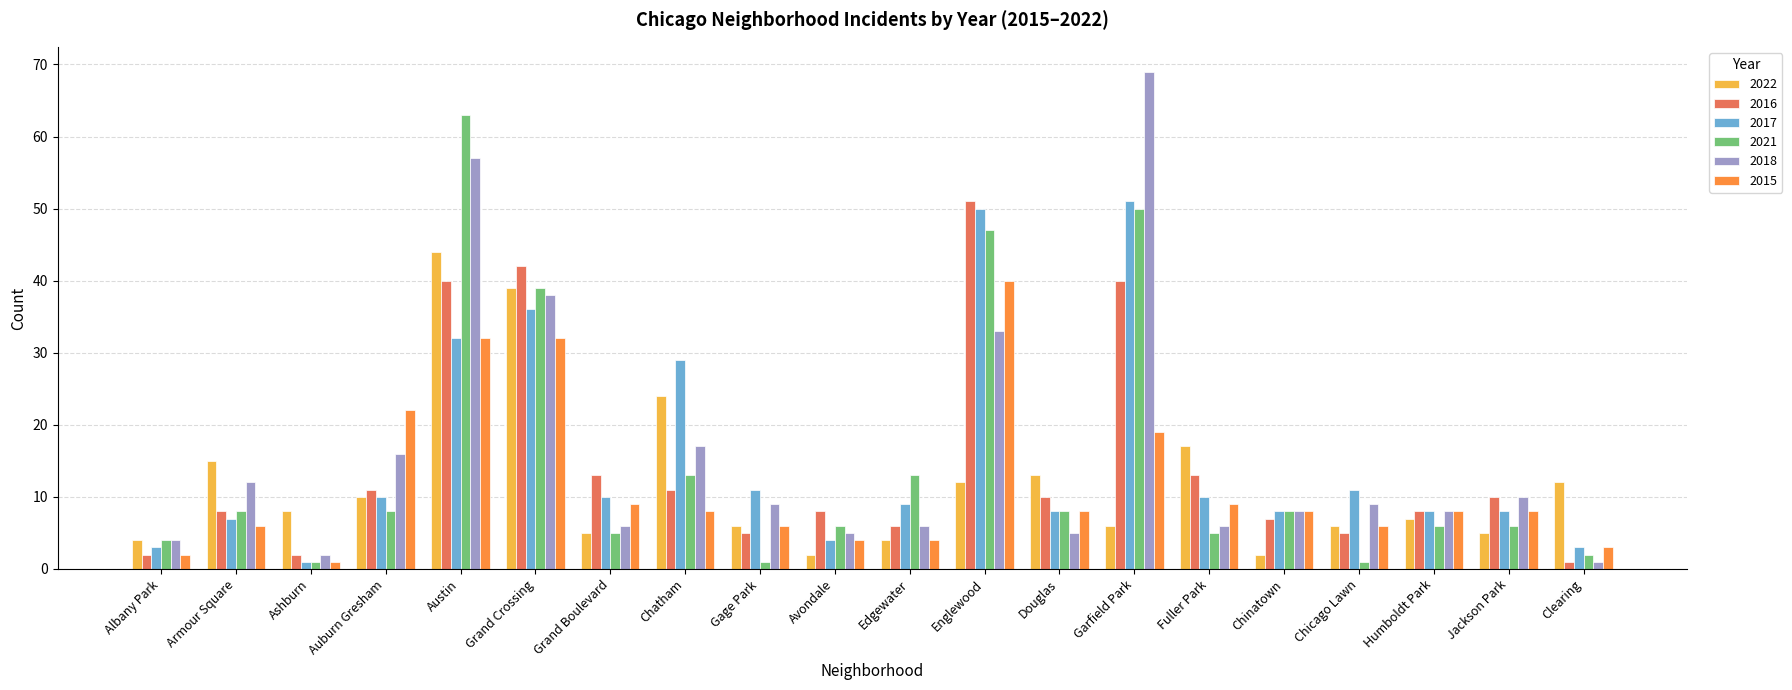

What position from the right is Grand Crossing?

15